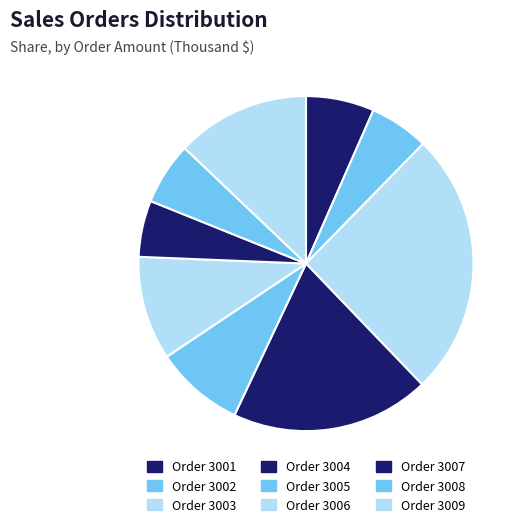

Rank the categories by value from highest to lowest.

3003, 3004, 3009, 3006, 3005, 3001, 3008, 3002, 3007